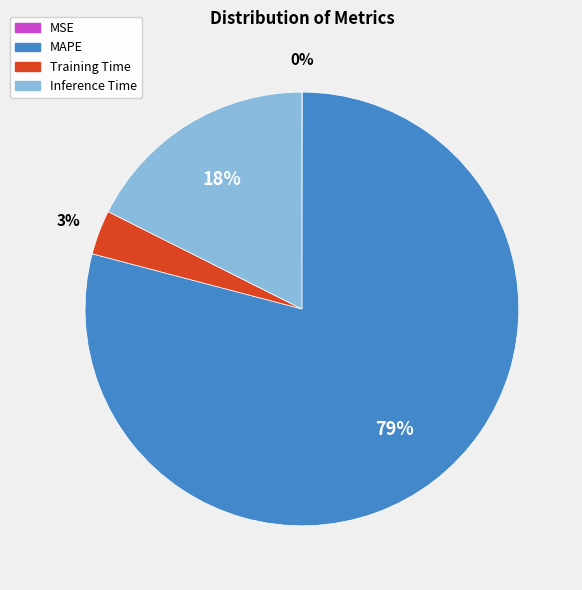

To the nearest percent, what is the difference between the Inference Time and MAPE slice percentages?

61%